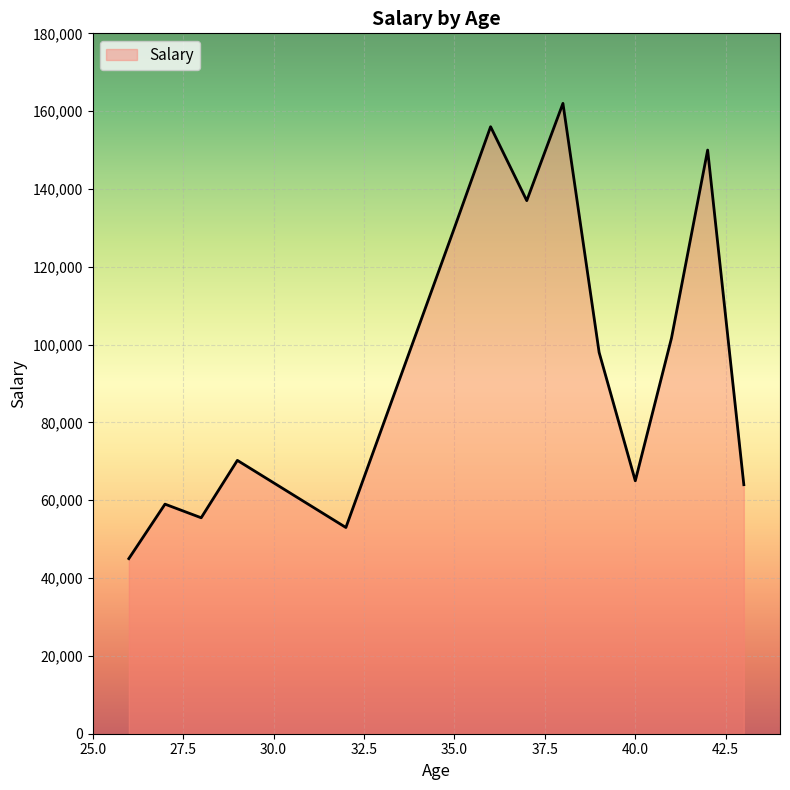

What is the greatest value displayed?

162000